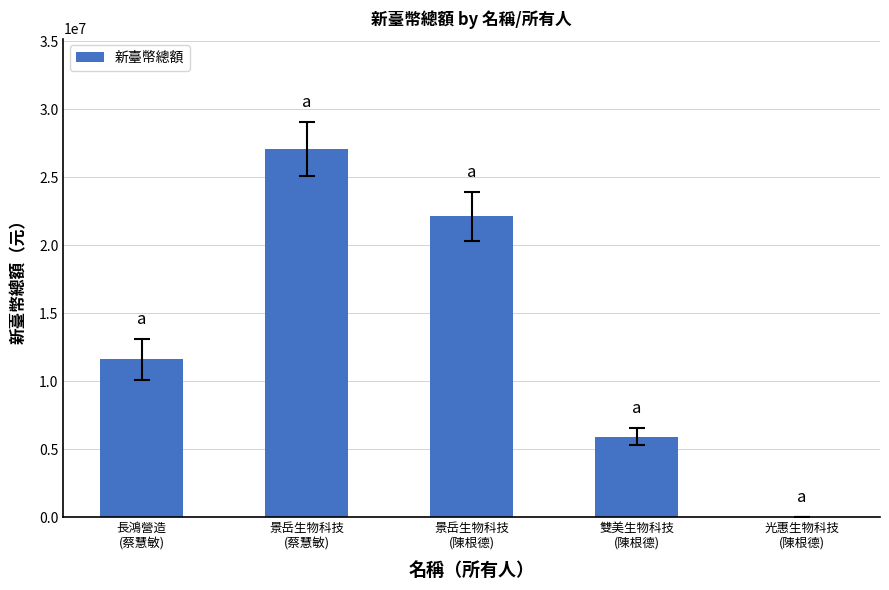

What is the maximum value shown in the chart?

27076760